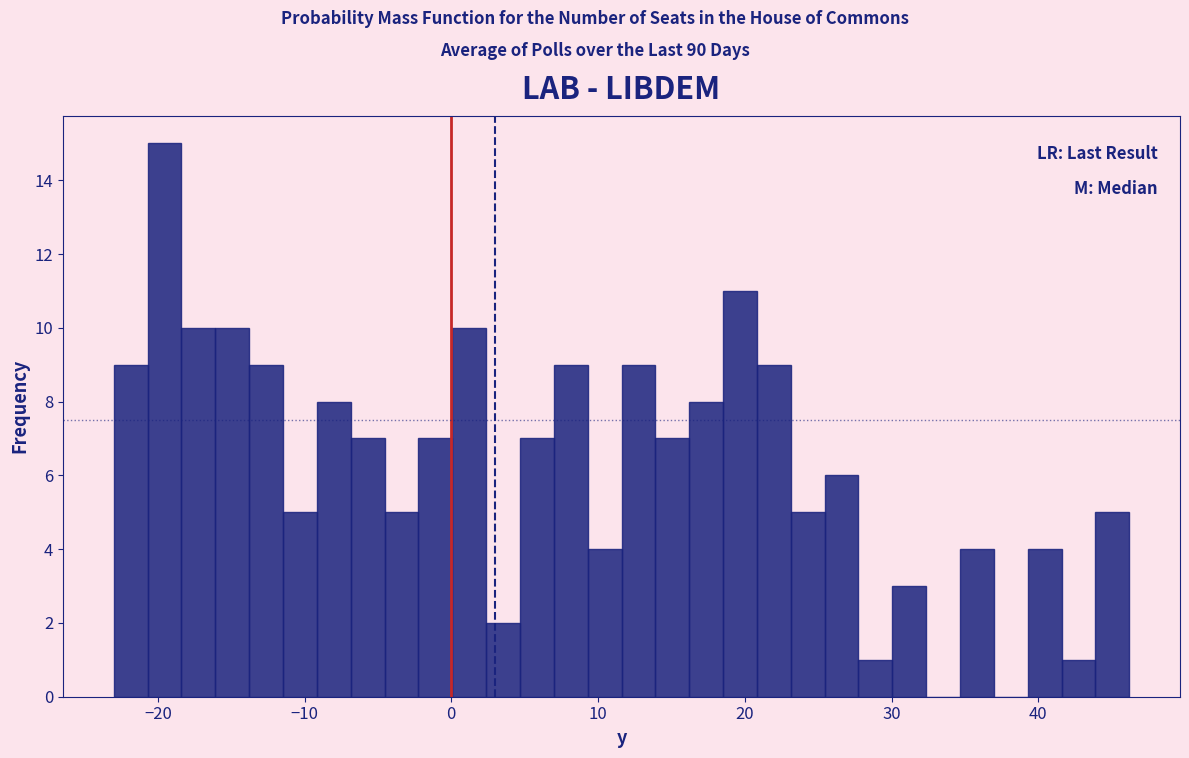

Read against the x-axis, roughly where is the centre of the tallest bar?

-20